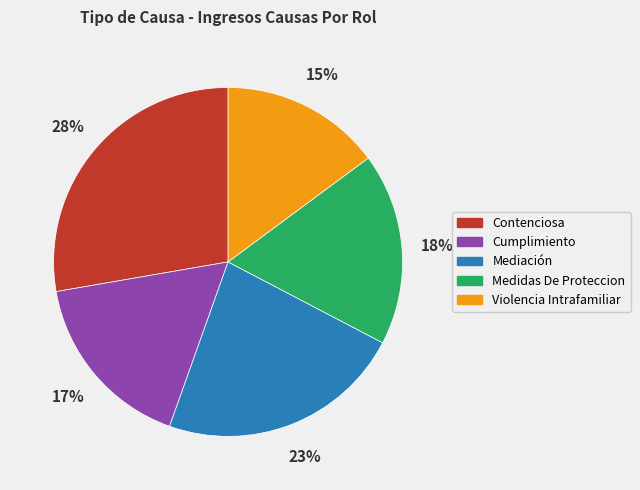

Combined, do Medidas De Proteccion and Mediación account for over 50%?

No